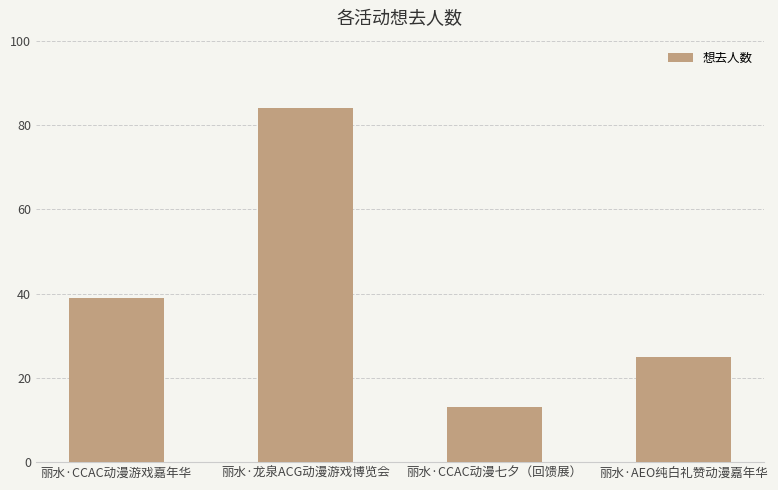

What is the value of the 3rd bar from the left?

13